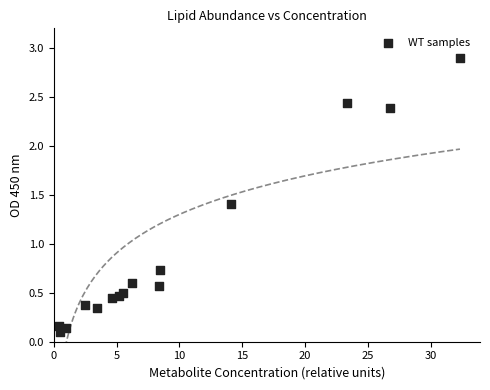

What Y value in the scatter plot is closest to 1?

0.7